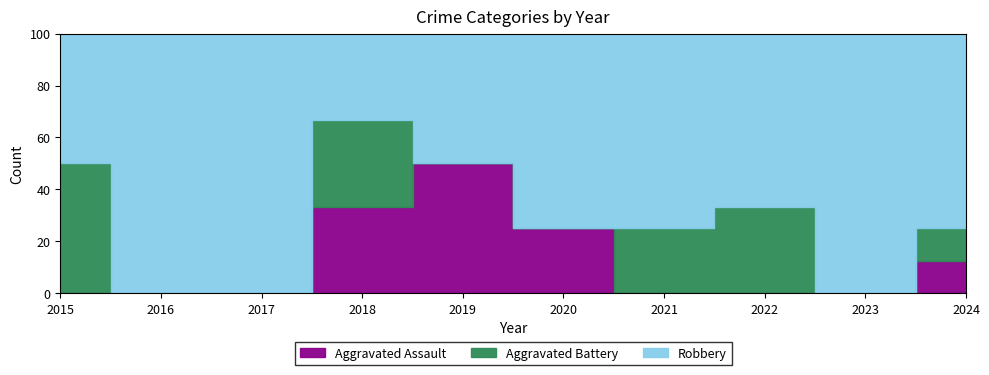

The value of Robbery at 2017 is 1. True or false?

True